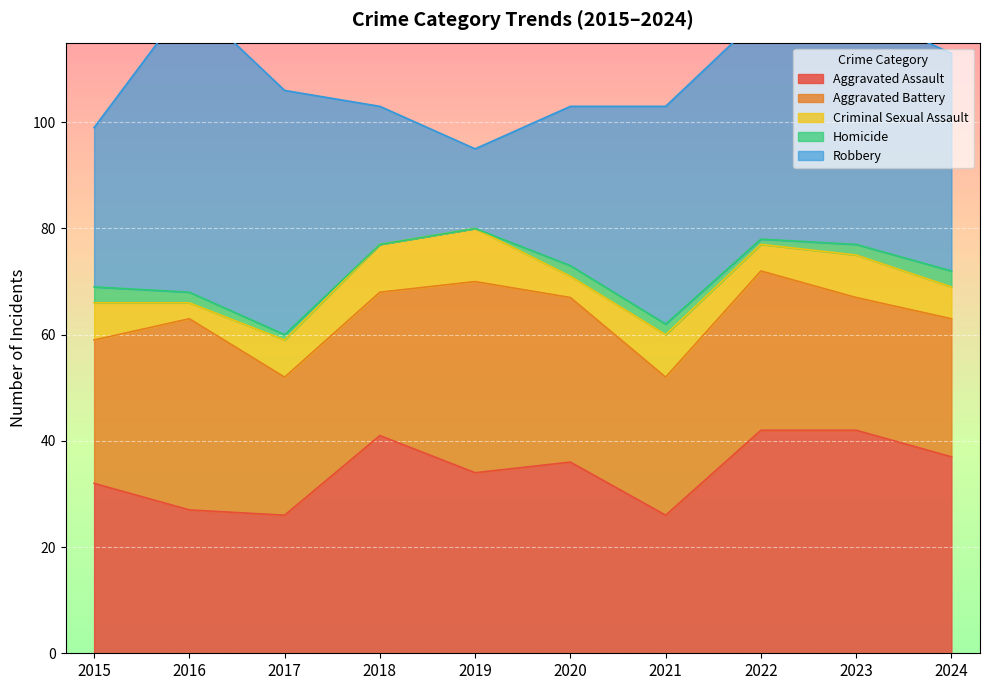

True or false: Homicide and Aggravated Assault cross at least once.

False